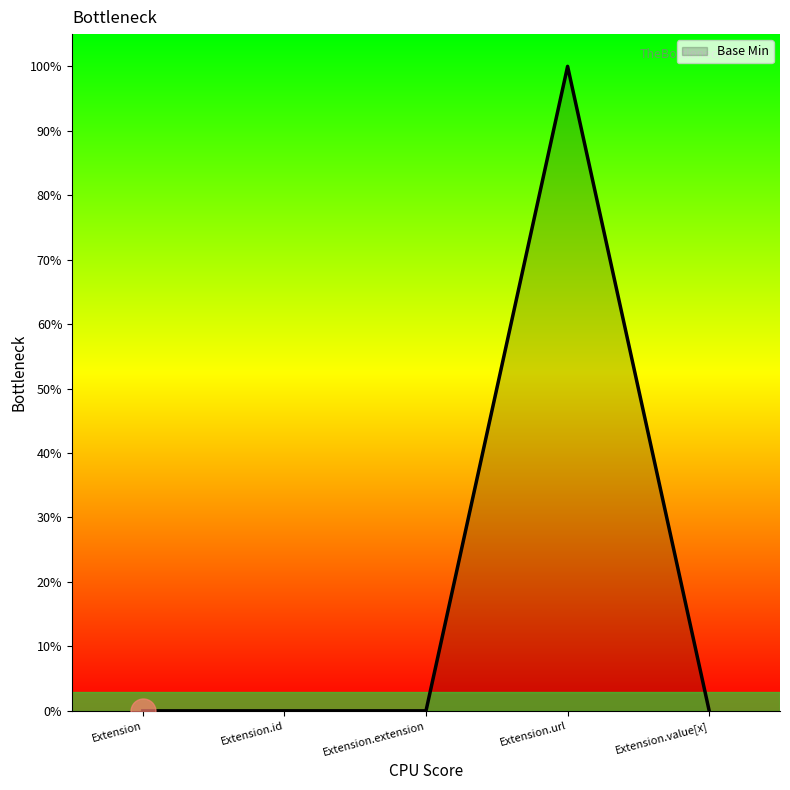

Rank the categories by value from lowest to highest.

Extension, Extension.id, Extension.extension, Extension.value[x], Extension.url